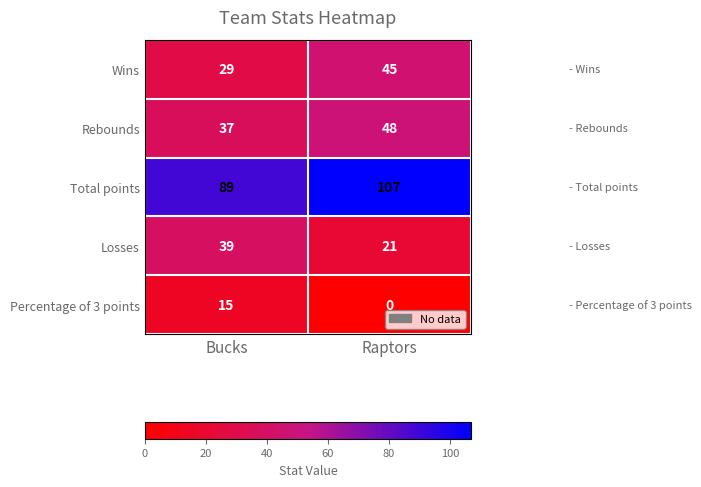

What is the difference between the highest and lowest values at Raptors?

107